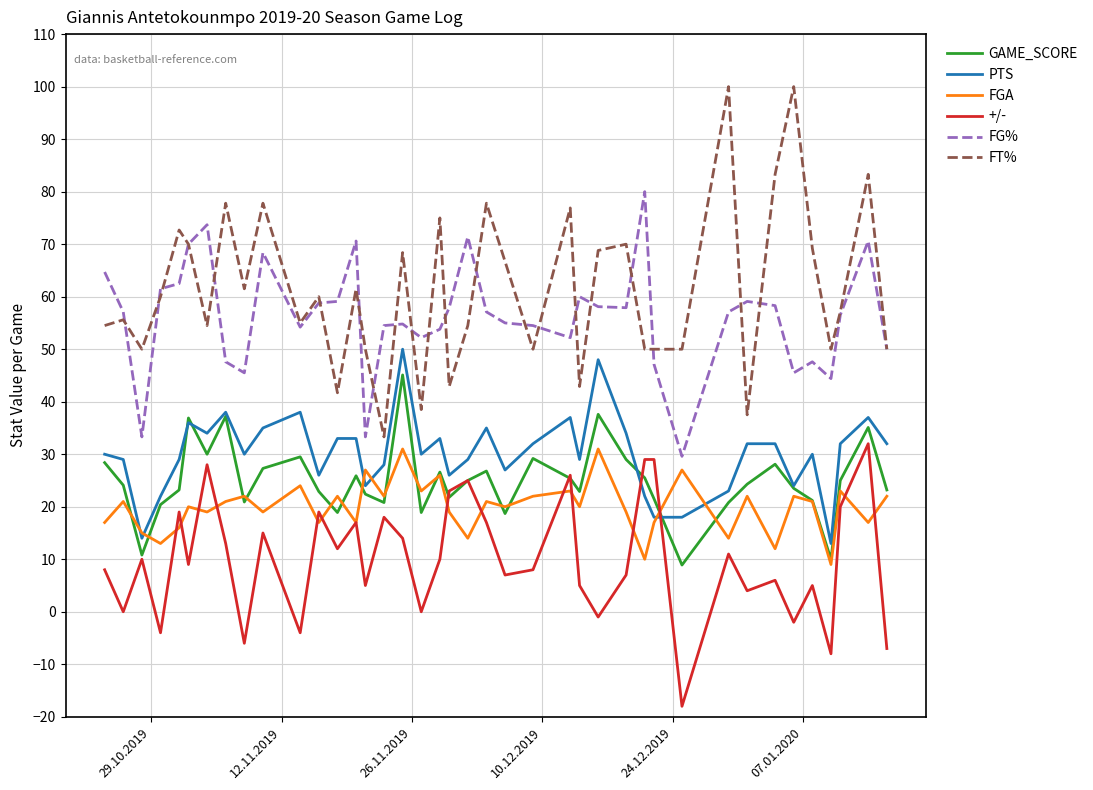

Which series has the widest spread of values?

FT%